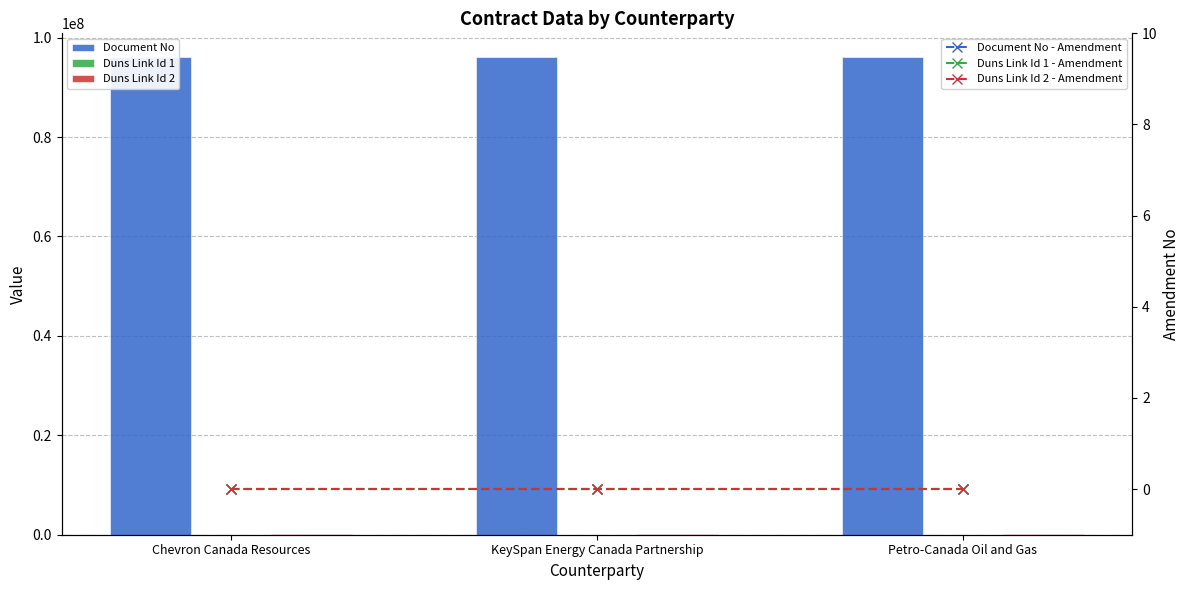

Is the value of Document No - Amendment at Chevron Canada Resources greater than the value of Duns Link Id 2 at Chevron Canada Resources?

No